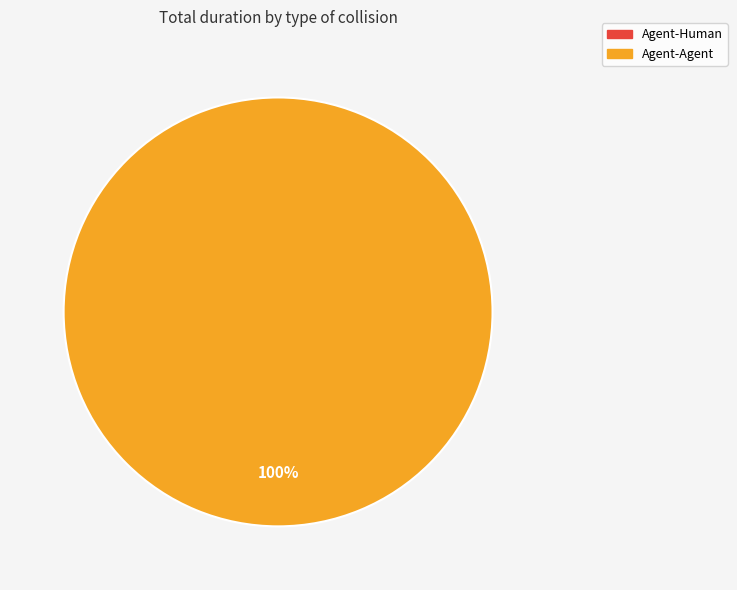

To the nearest percent, what is the difference between the Agent-Human and Agent-Agent slice percentages?

100%